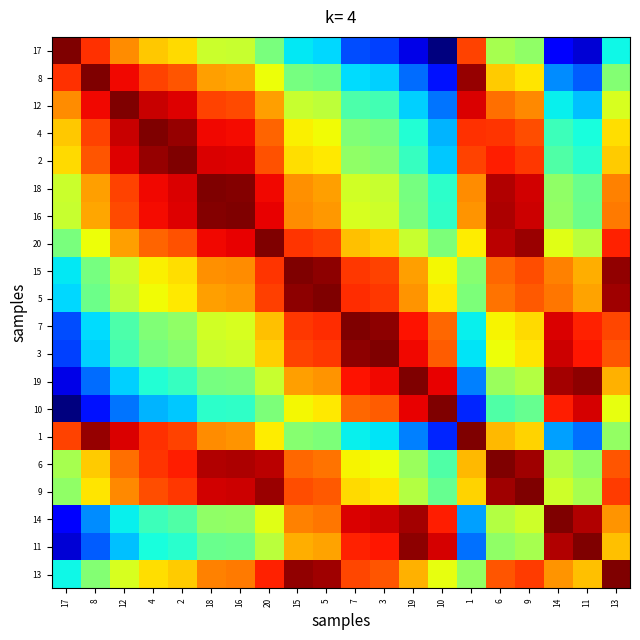

At which category is the sum across all series the highest?

20